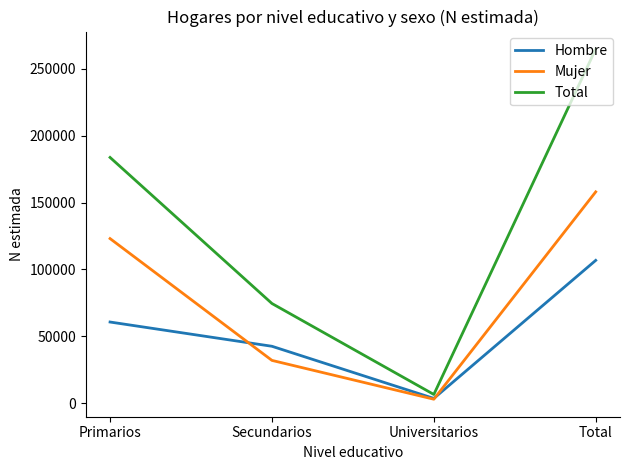

List the series in order of their overall mean, lowest first.

Hombre, Mujer, Total